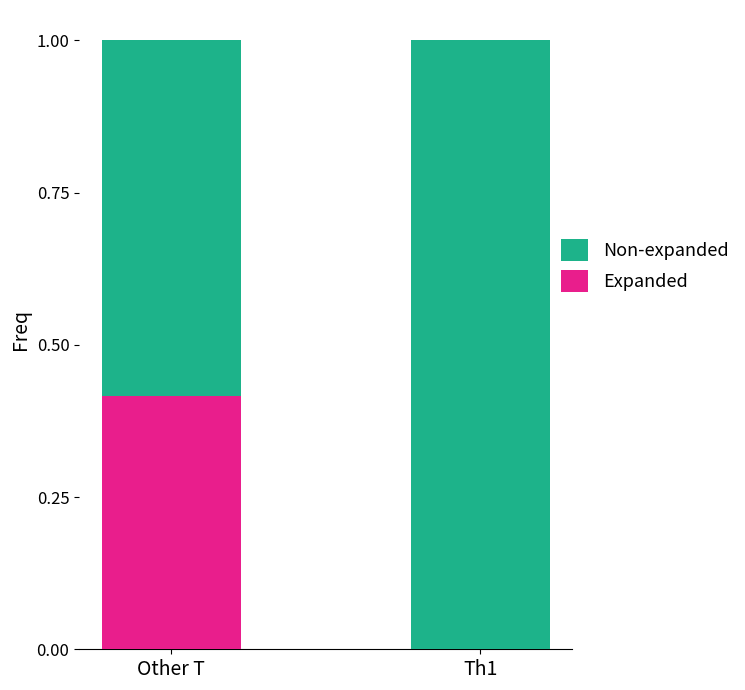

What is the total value across all series at Other T?

1.0